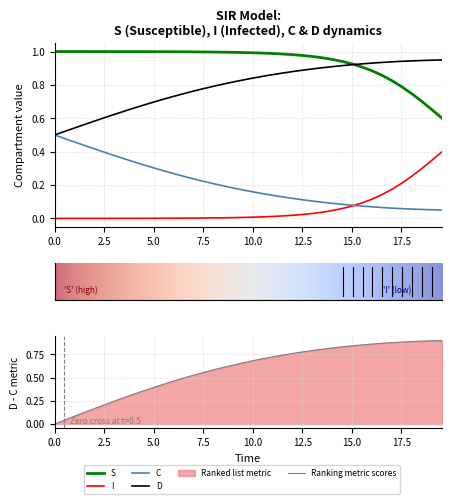

What position from the left is 2.5?

2